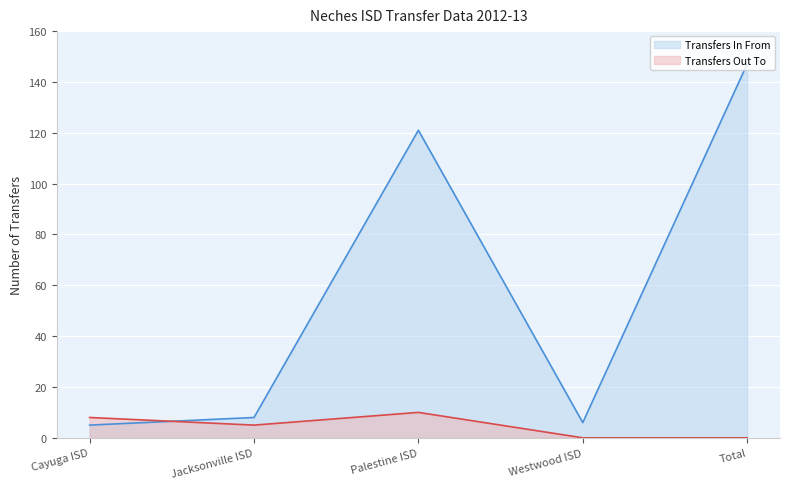

True or false: Transfers In From and Transfers Out To cross at least once.

True